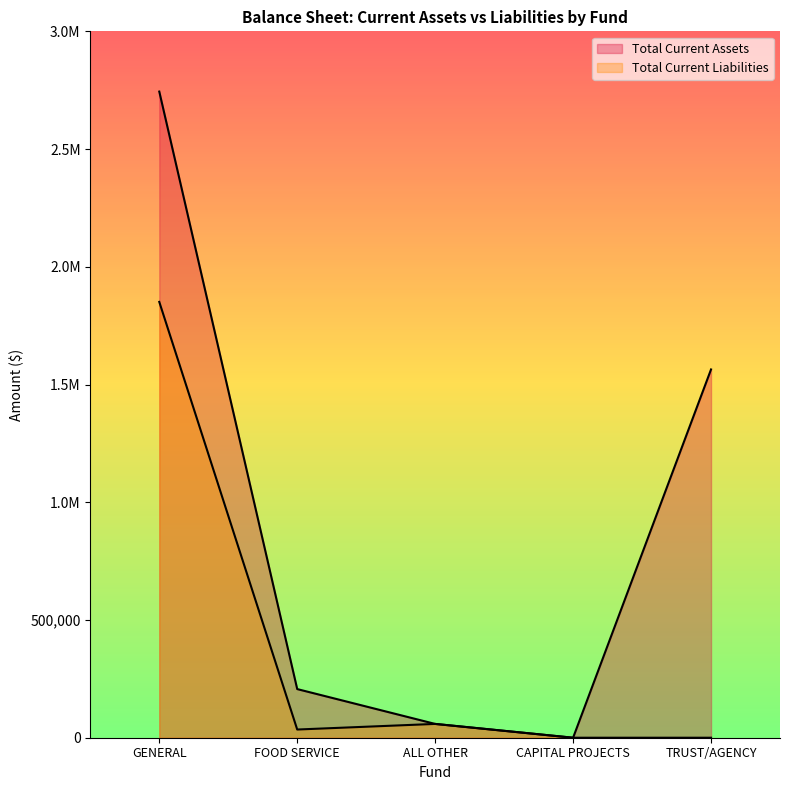

Does the chart have visible grid lines?

No